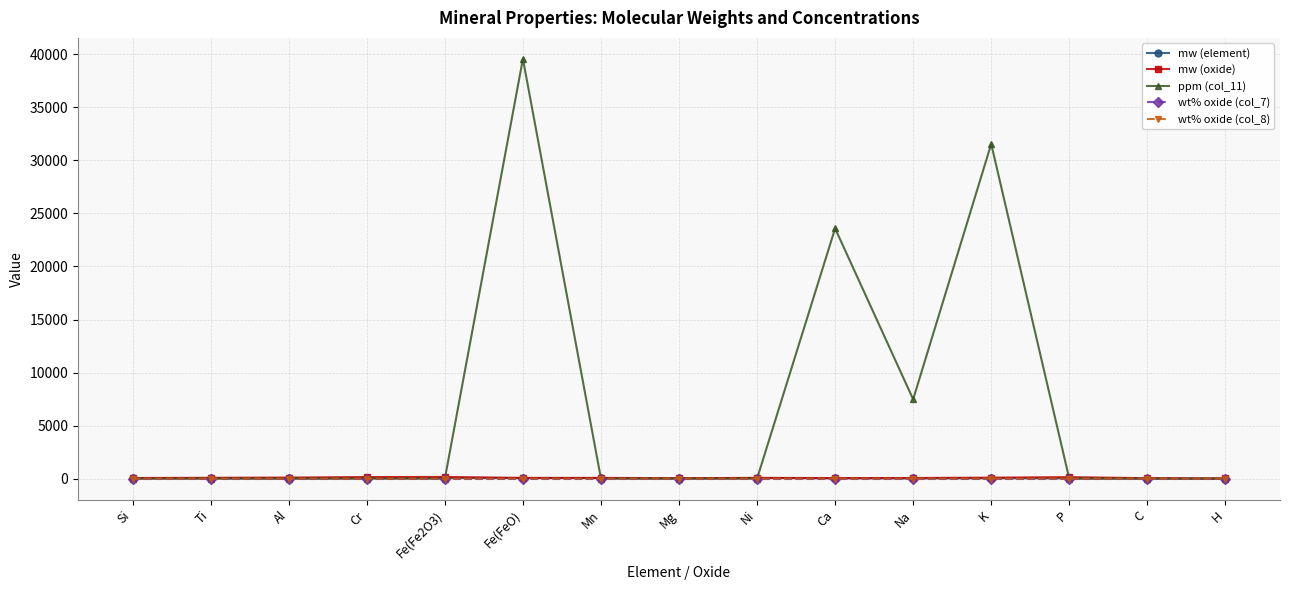

At how many categories does at least one series exceed 9059?

3